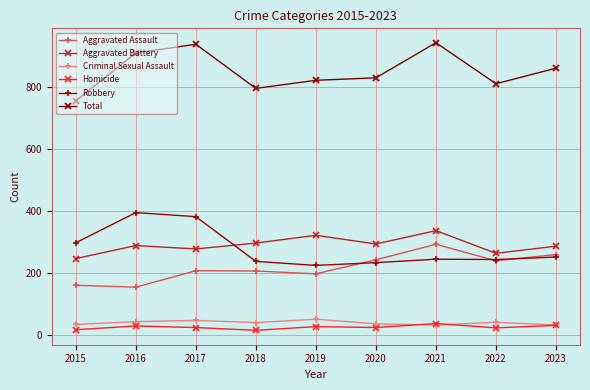

Between which two adjacent categories do Aggravated Battery and Robbery first intersect?

2017 and 2018